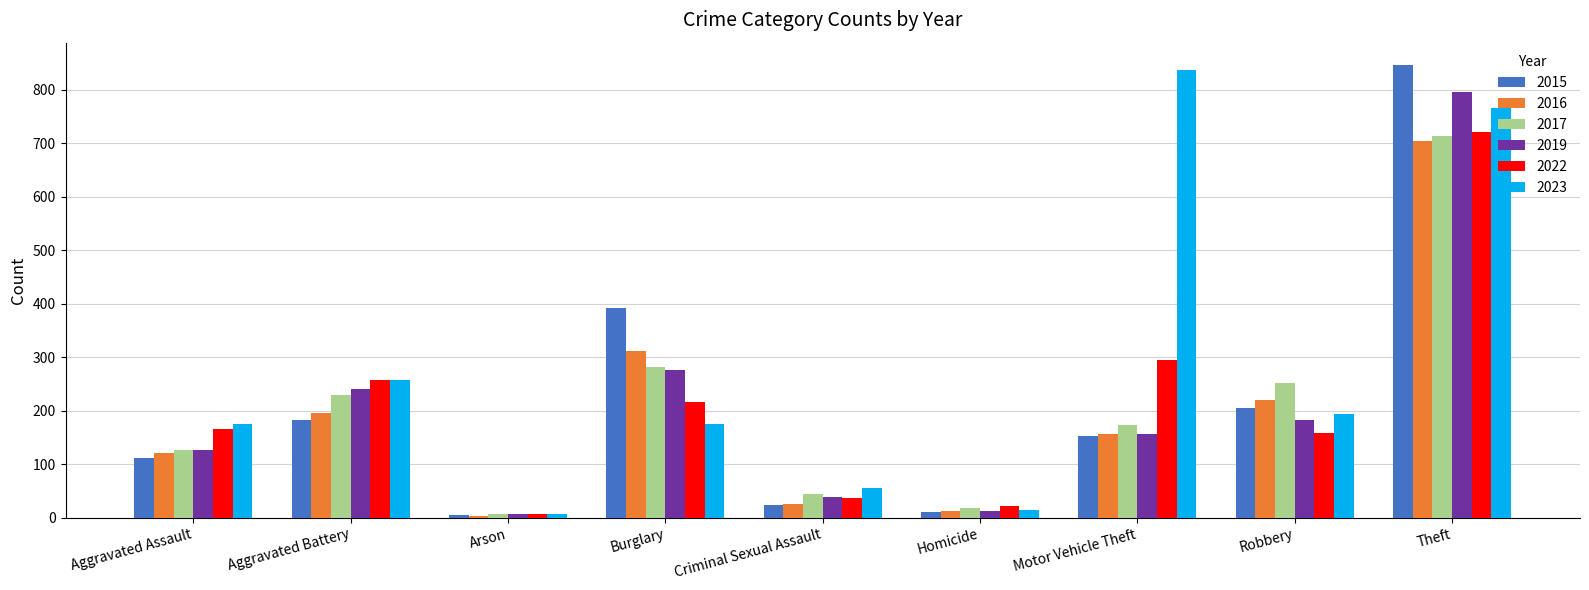

True or false: 2023 has a value of 1093 at Theft.

False